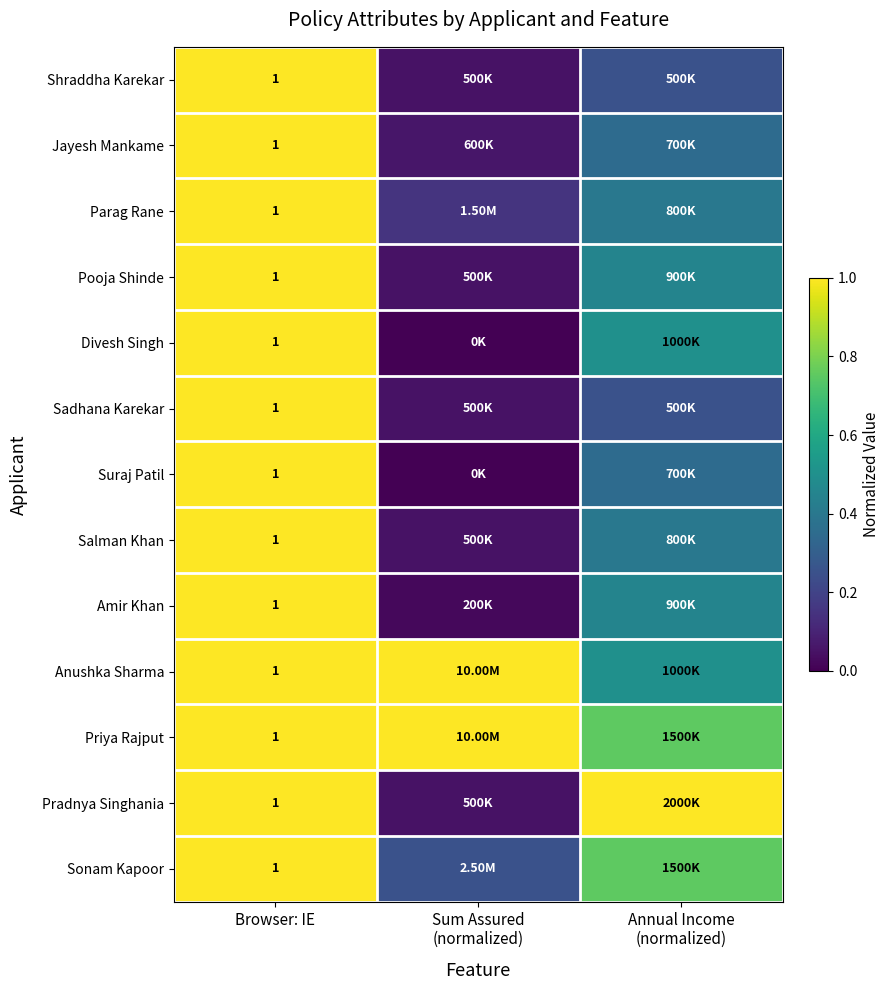

Rank the series at Browser: IE from lowest to highest value.

Shraddha Karekar, Jayesh Mankame, Parag Rane, Pooja Shinde, Divesh Singh, Sadhana Karekar, Suraj Patil, Salman Khan, Amir Khan, Anushka Sharma, Priya Rajput, Pradnya Singhania, Sonam Kapoor